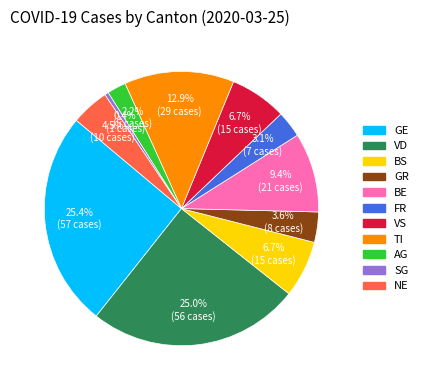

Does any single category account for the majority?

No